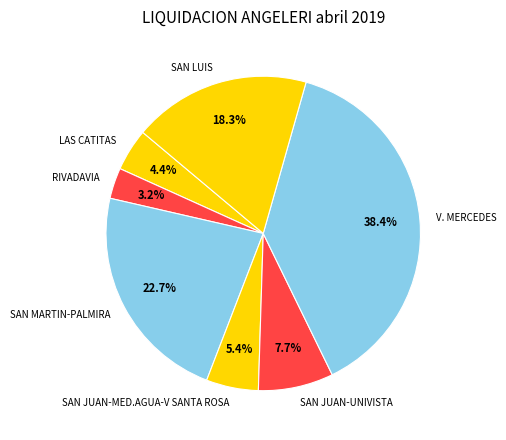

Is V. MERCEDES the majority of the pie?

No